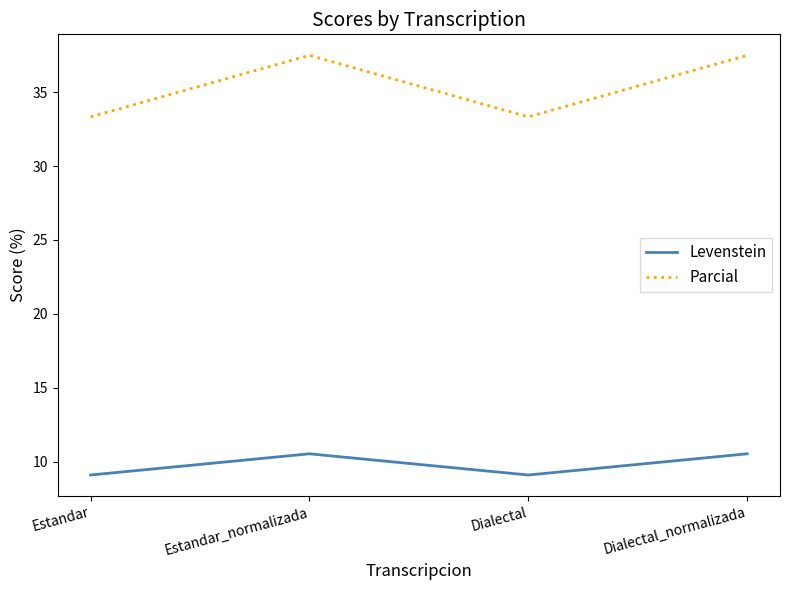

What is the maximum value shown in the chart?

37.5